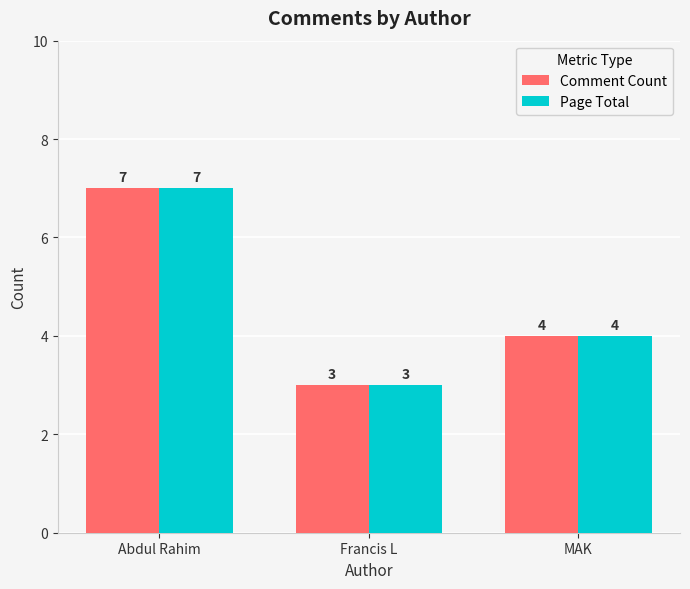

What is the total value across all series at MAK?

8